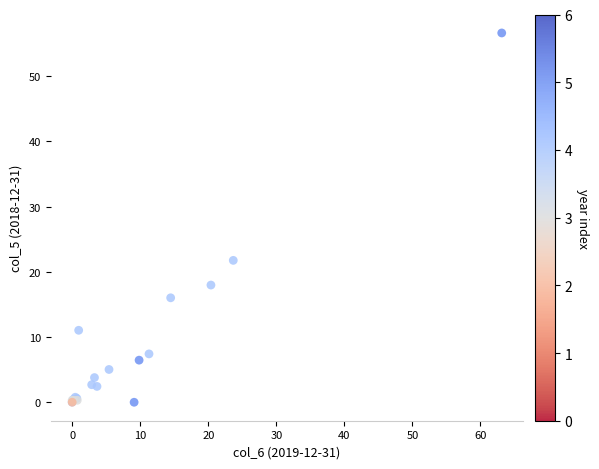

What Y value in the scatter plot is closest to 28?

21.8